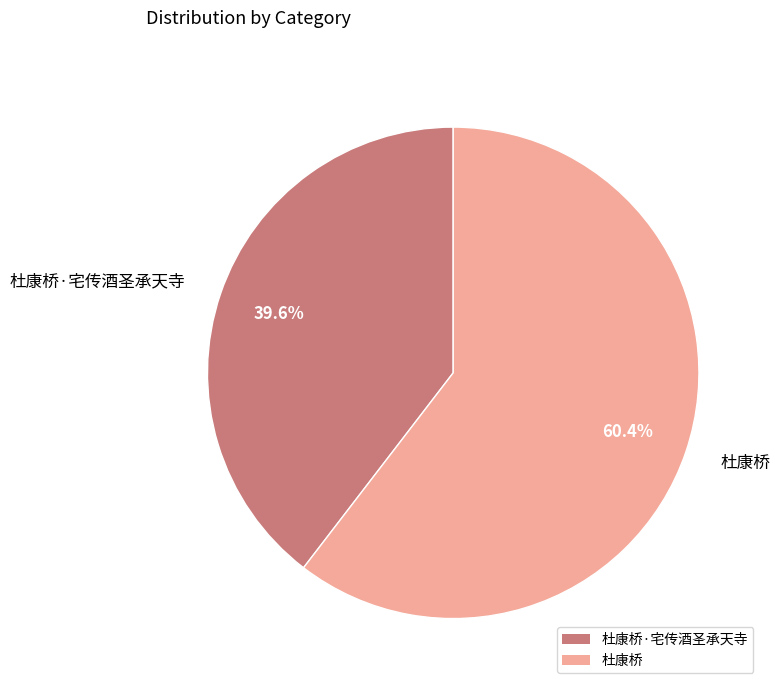

How many segments does this pie chart have?

2